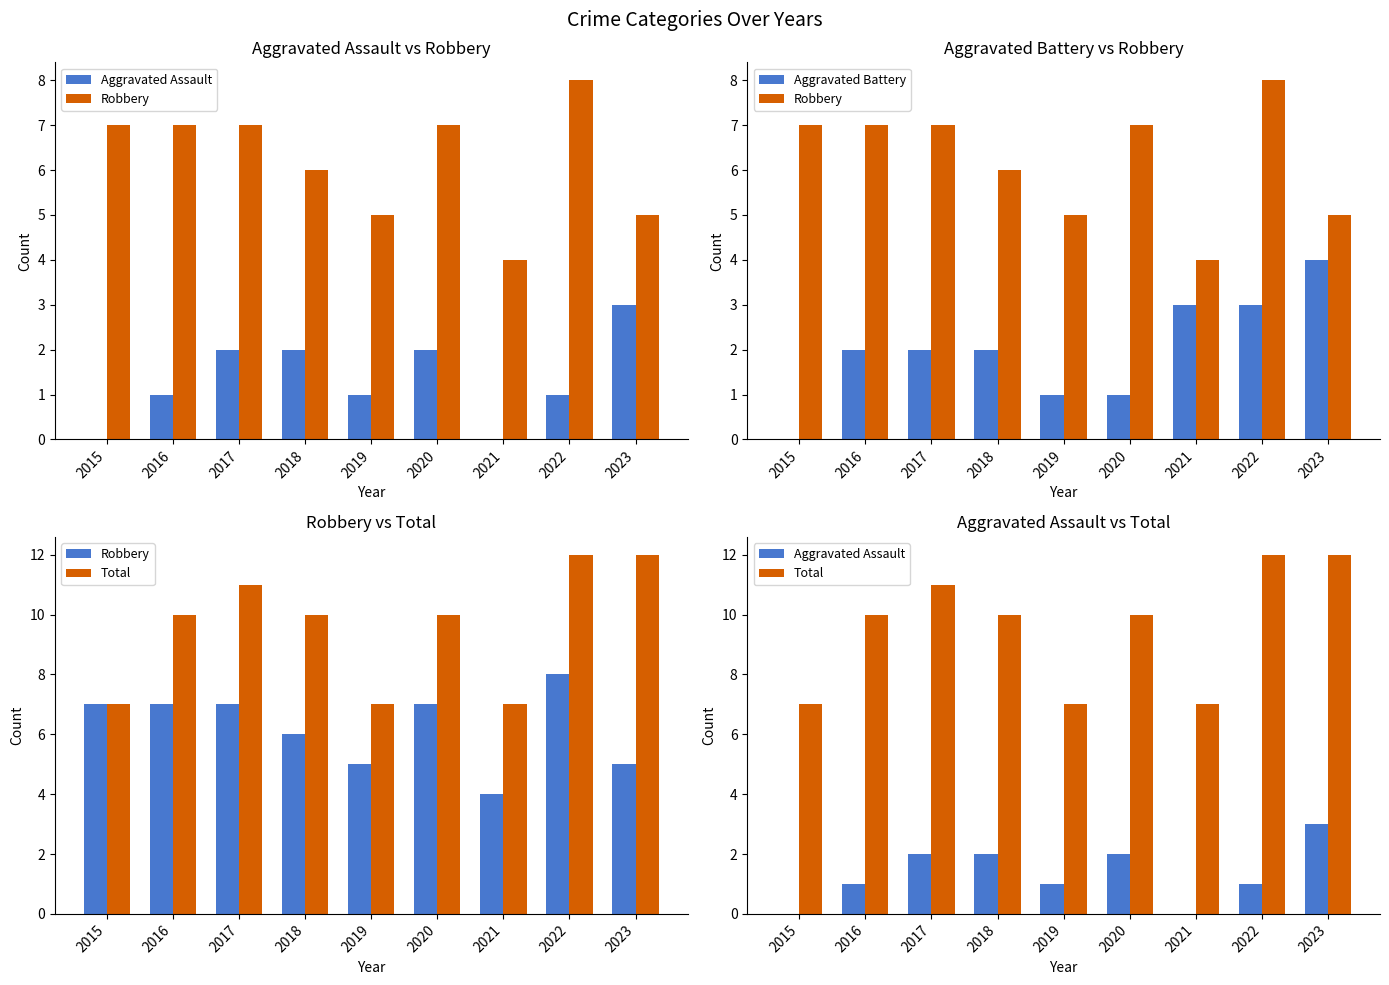

Reading left to right, transcribe all the data shown in this chart.

Aggravated Assault: 2015=0	2016=1	2017=2	2018=2	2019=1	2020=2	2021=0	2022=1	2023=3
Robbery: 2015=7	2016=7	2017=7	2018=6	2019=5	2020=7	2021=4	2022=8	2023=5
Aggravated Battery: 2015=0	2016=2	2017=2	2018=2	2019=1	2020=1	2021=3	2022=3	2023=4
Total: 2015=7	2016=10	2017=11	2018=10	2019=7	2020=10	2021=7	2022=12	2023=12